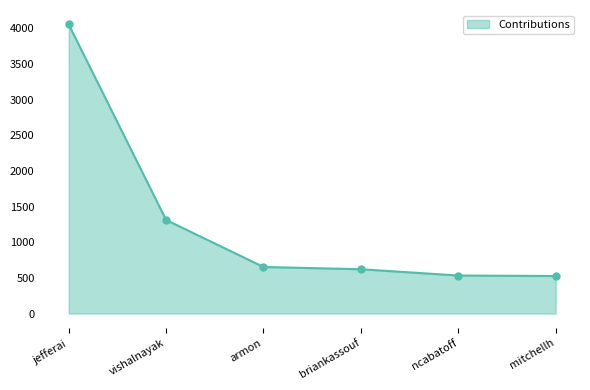

Does the chart have visible grid lines?

No